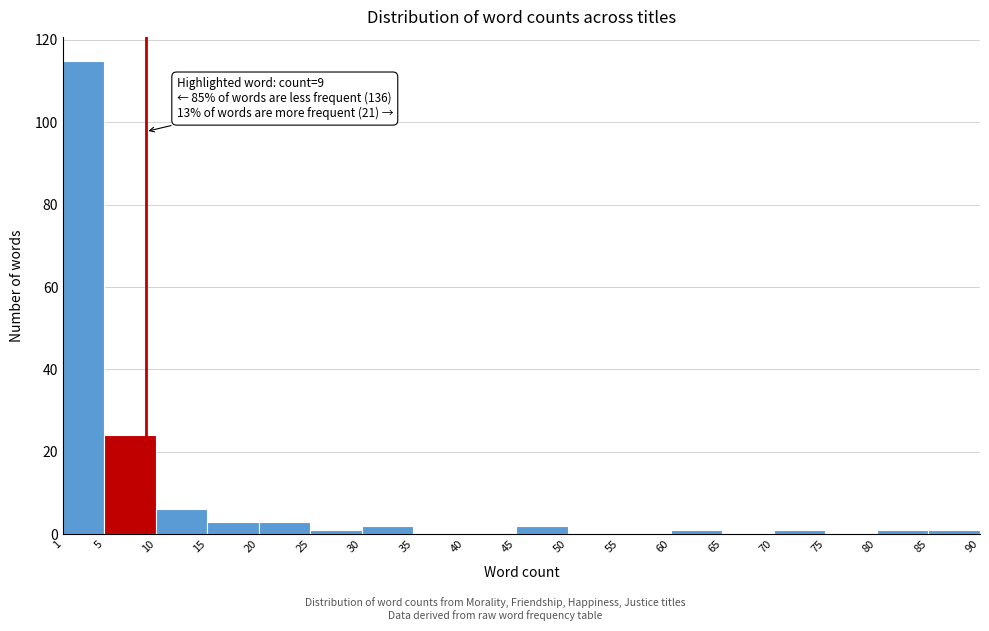

Which range on the x-axis has the tallest bar?

1 to 5